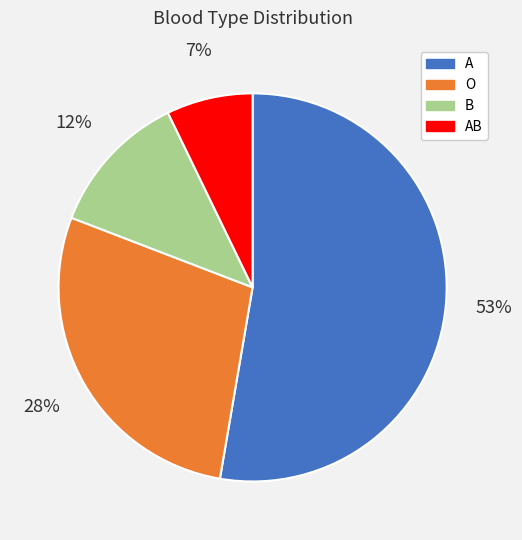

Combined, do A and B account for over 50%?

Yes